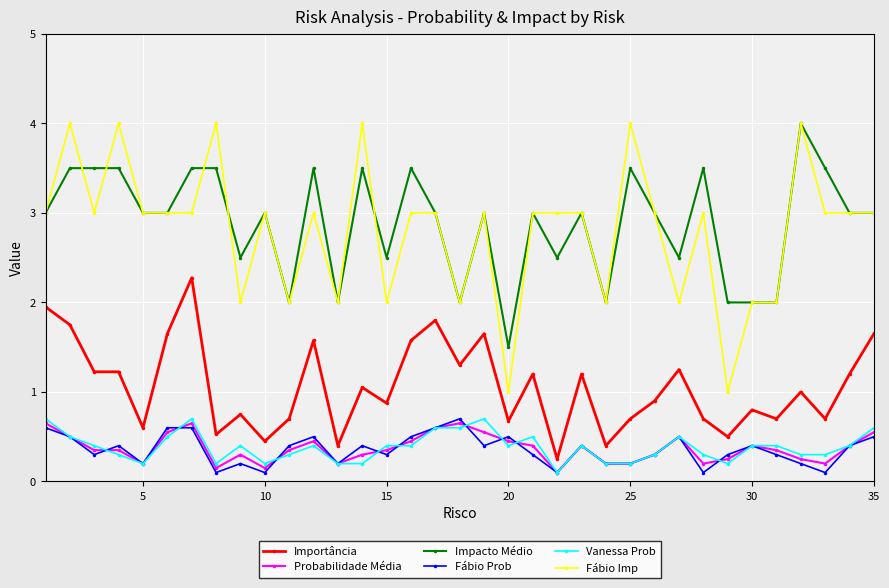

True or false: Probabilidade Média and Fábio Imp intersect in this chart.

False